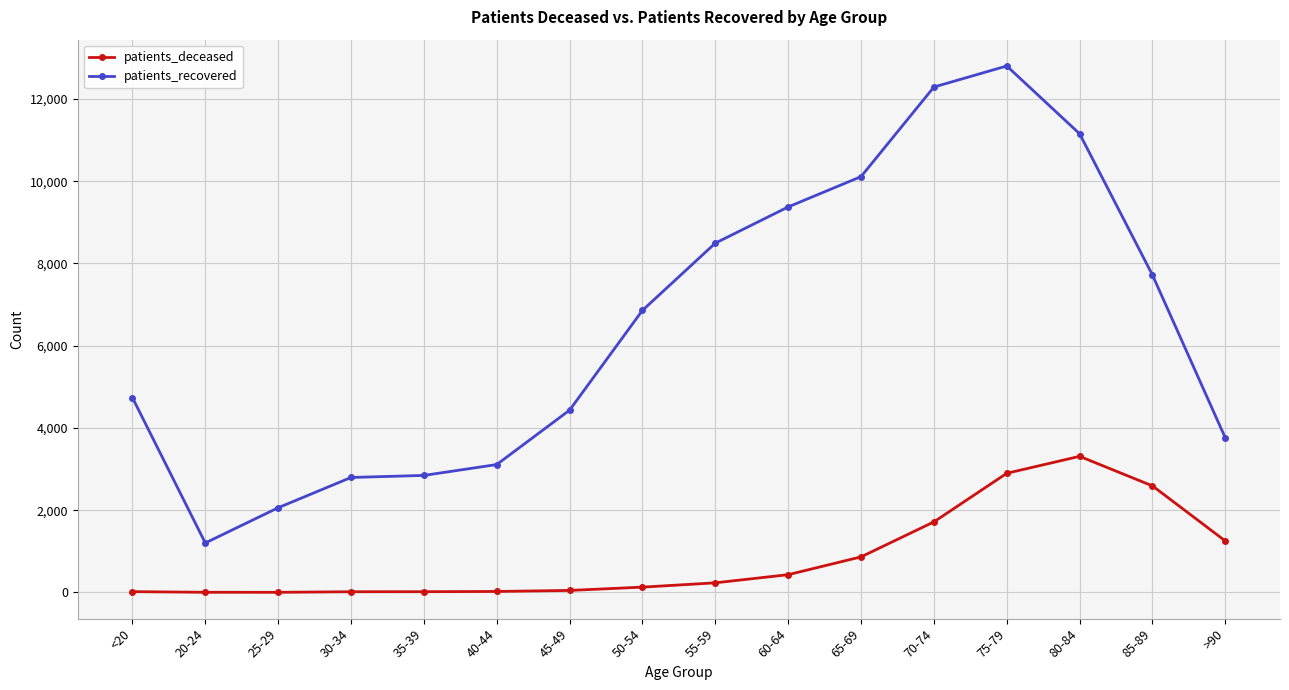

List the series in order of their peak value, highest first.

patients_recovered, patients_deceased